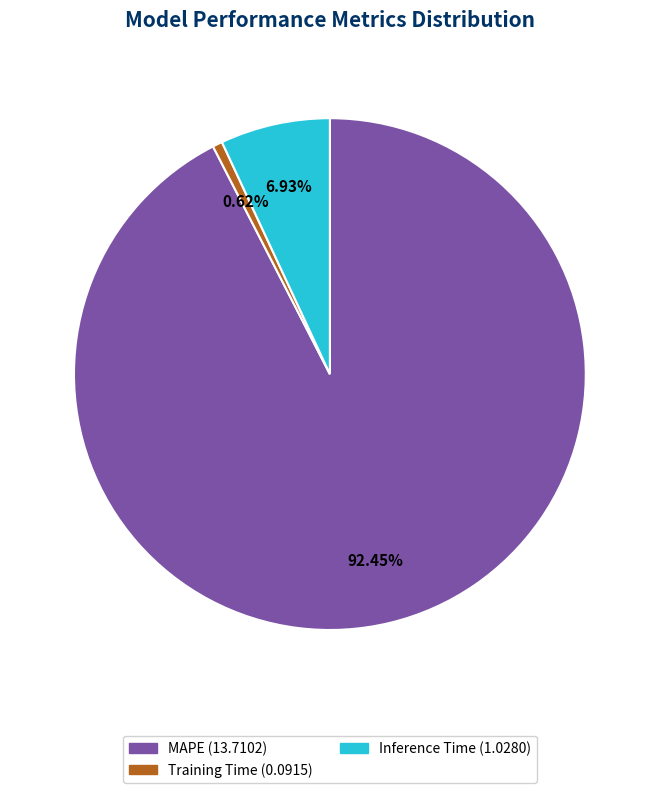

Count the number of slices in the pie.

3